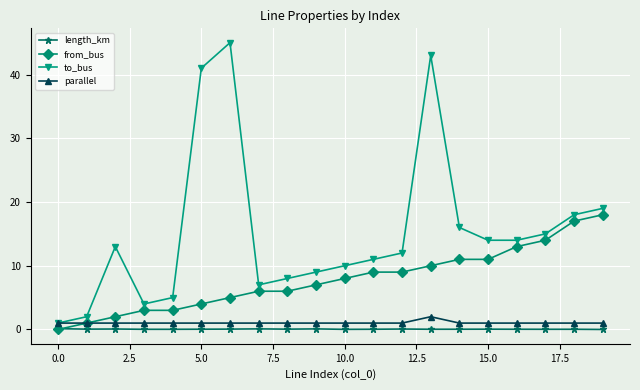

What is the highest value of the from_bus series?

18.0